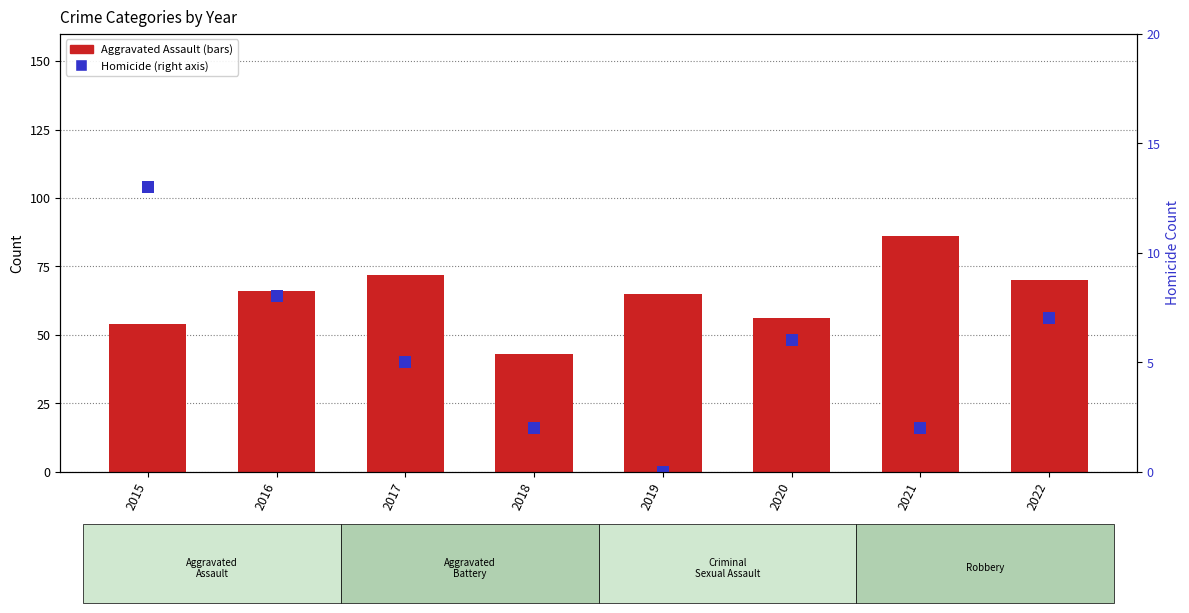

Reading right to left, what are all the values shown in this chart?

Aggravated Assault: 70	86	56	65	43	72	66	54
Homicide: 7	2	6	0	2	5	8	13